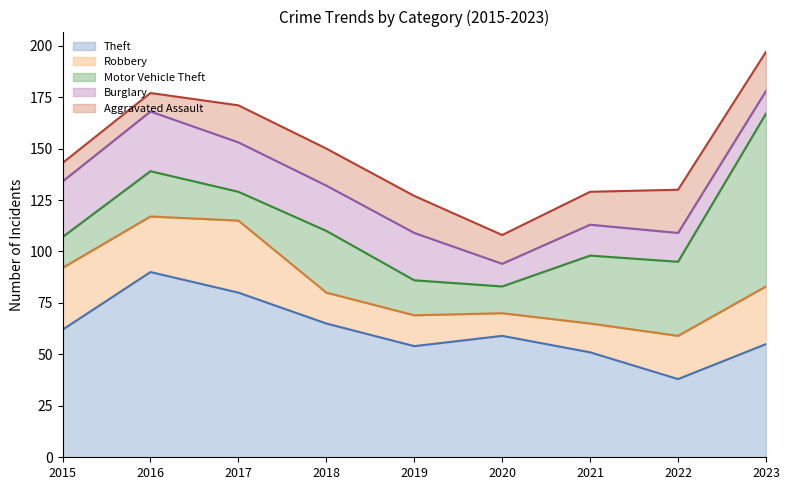

What is the greatest value displayed?

90